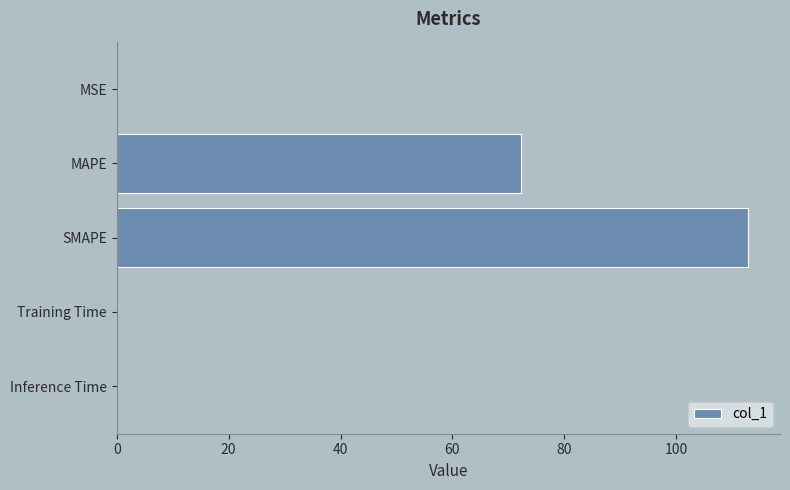

Which has a higher value, Training Time or SMAPE?

SMAPE